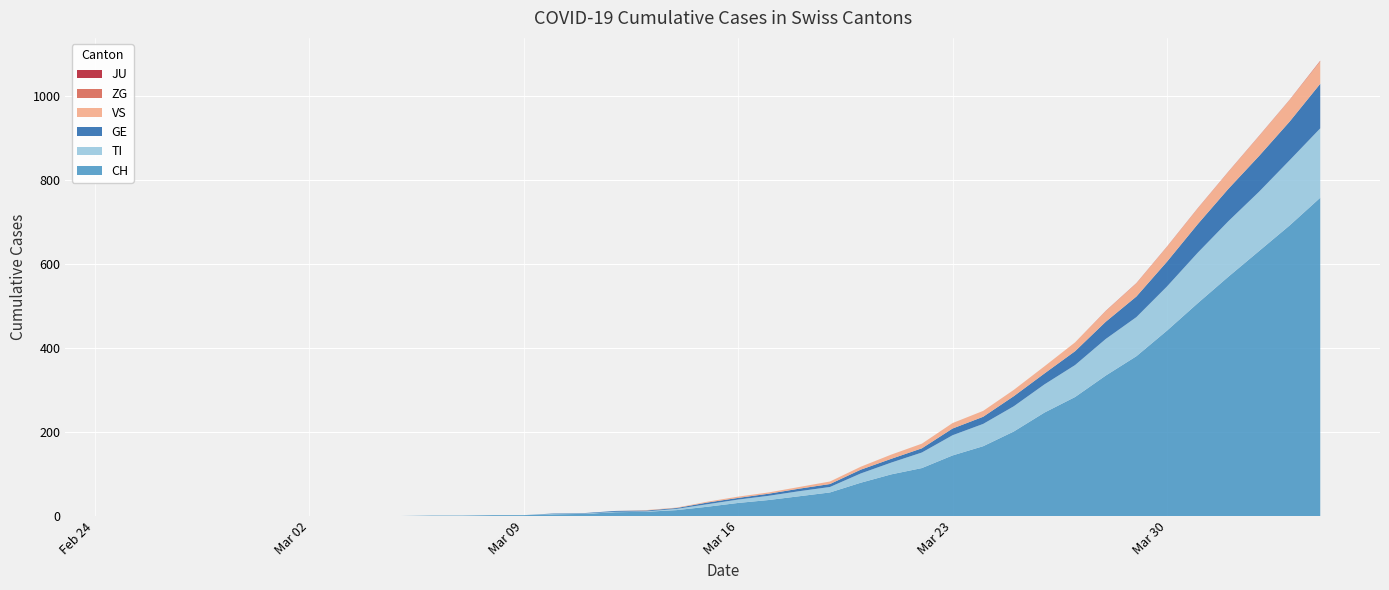

Reading left to right, what are all the values shown in this chart?

CH: 0	0	0	0	0	0	0	0	0	0	1	1	2	2	4	5	9	10	14	22	31	38	47	56	79	99	114	144	166	201	246	283	334	380	441	506	569	630	691	757
TI: 0	0	0	0	0	0	0	0	0	0	0	0	0	0	1	1	1	1	3	6	8	10	12	13	22	28	37	48	53	60	67	76	87	93	105	120	132	141	155	165
GE: 0	0	0	0	0	0	0	0	0	0	0	0	0	0	1	1	2	2	2	4	4	5	6	7	9	9	10	16	17	24	26	33	41	49	59	68	77	85	92	106
JU: 0	0	0	0	0	0	0	0	0	0	0	0	0	0	0	0	0	0	0	0	0	0	0	0	0	0	0	0	0	0	0	0	0	0	0	0	0	0	0	0
VS: 0	0	0	0	0	0	0	0	0	0	0	0	0	0	0	0	0	1	1	2	3	3	4	6	7	10	11	13	14	15	17	21	25	31	35	37	40	47	51	53
ZG: 0	0	0	0	0	0	0	0	0	0	0	0	0	0	0	0	0	0	0	0	0	0	0	0	0	0	0	0	0	0	0	0	1	1	1	1	1	1	1	2